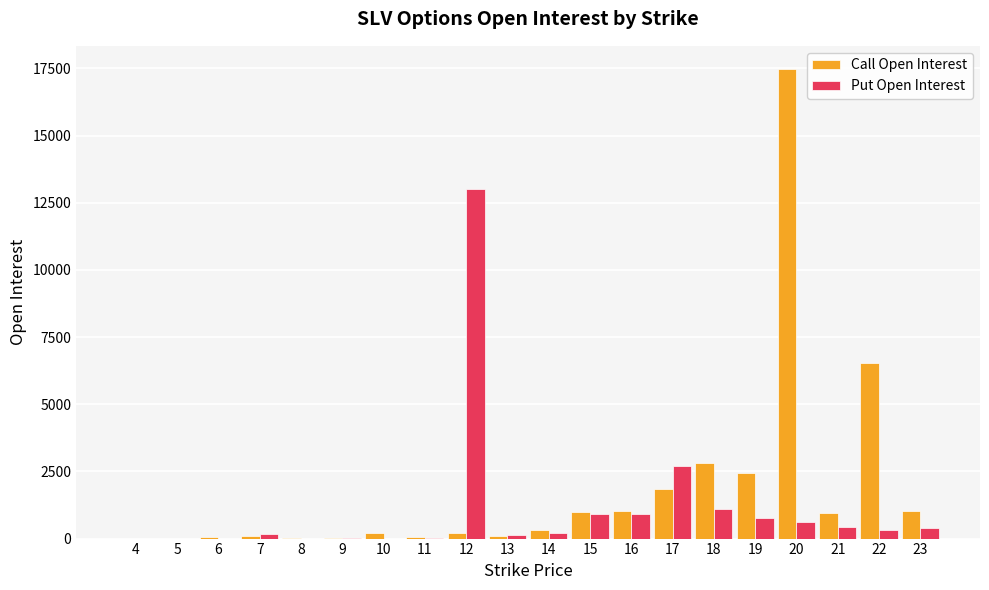

What is the sum of all Call Open Interest values?

36106